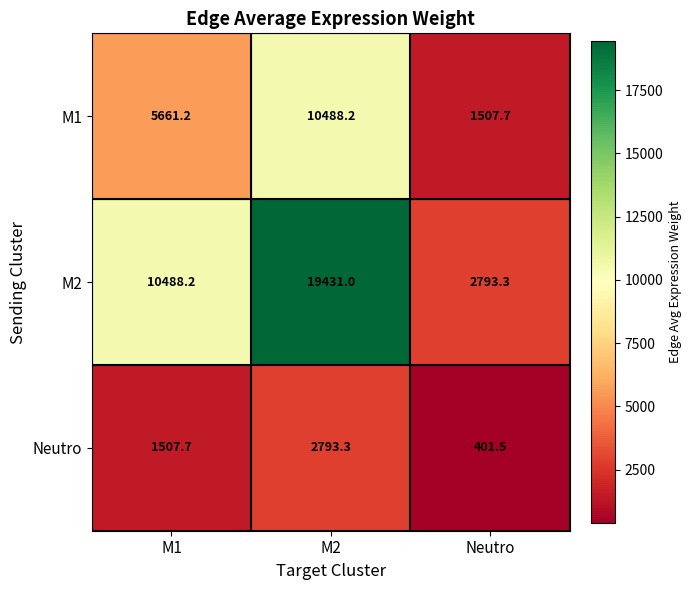

Reading left to right, list all the values displayed in this chart.

M1: M1=5661.2	M2=10488.2	Neutro=1507.7
M2: M1=10488.2	M2=19431.0	Neutro=2793.3
Neutro: M1=1507.7	M2=2793.3	Neutro=401.5